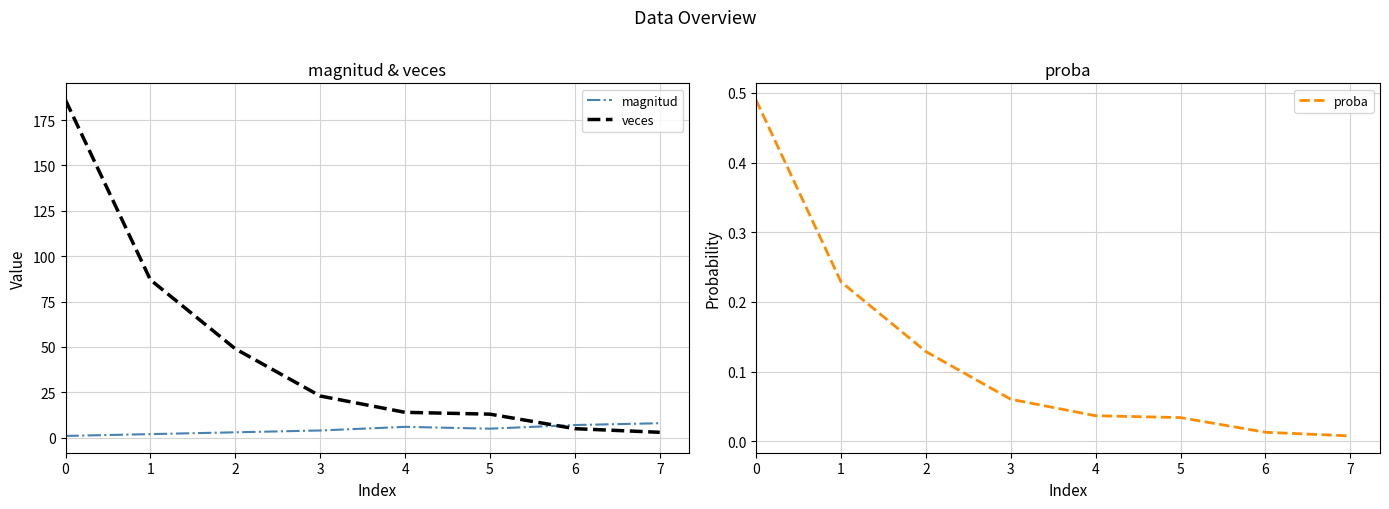

Is the value of proba at 6 greater than the value of veces at 0?

No